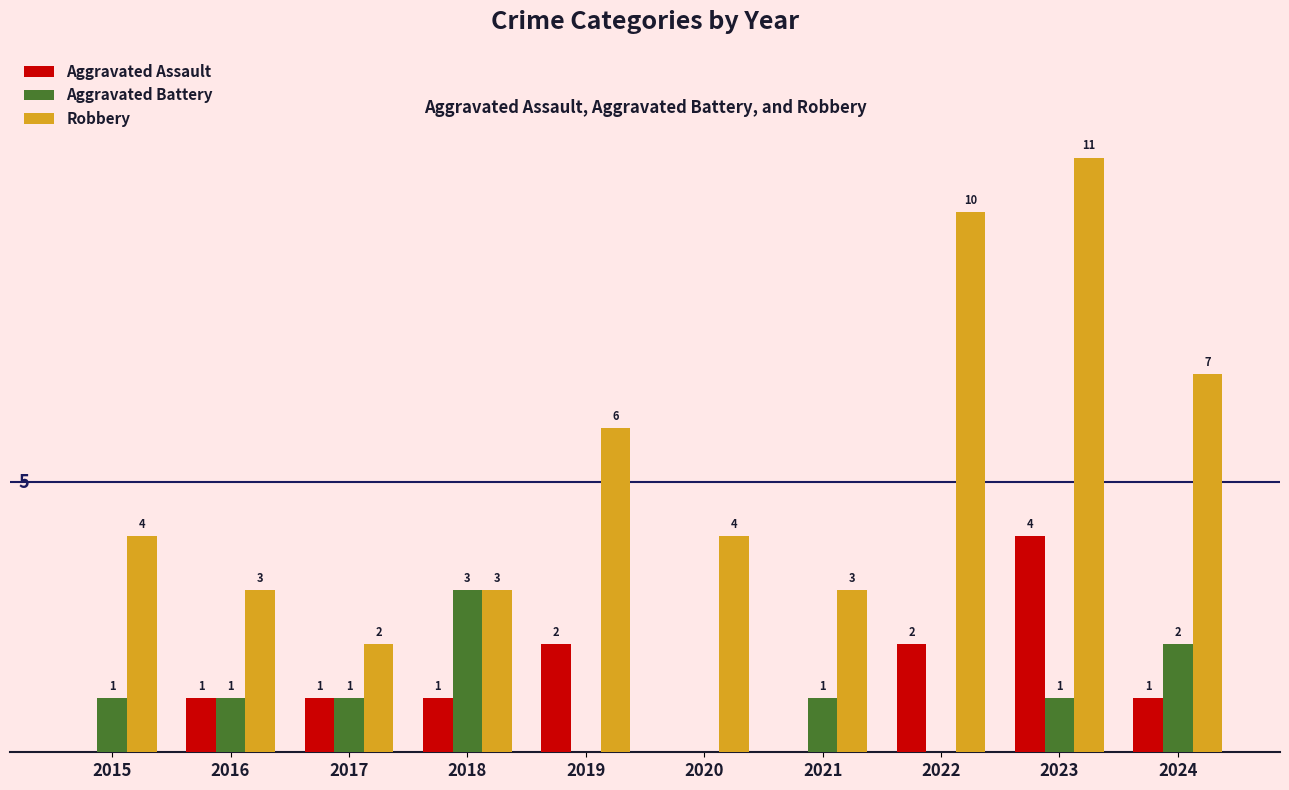

Is the value of Aggravated Assault at 2019 greater than the value of Aggravated Battery at 2022?

Yes